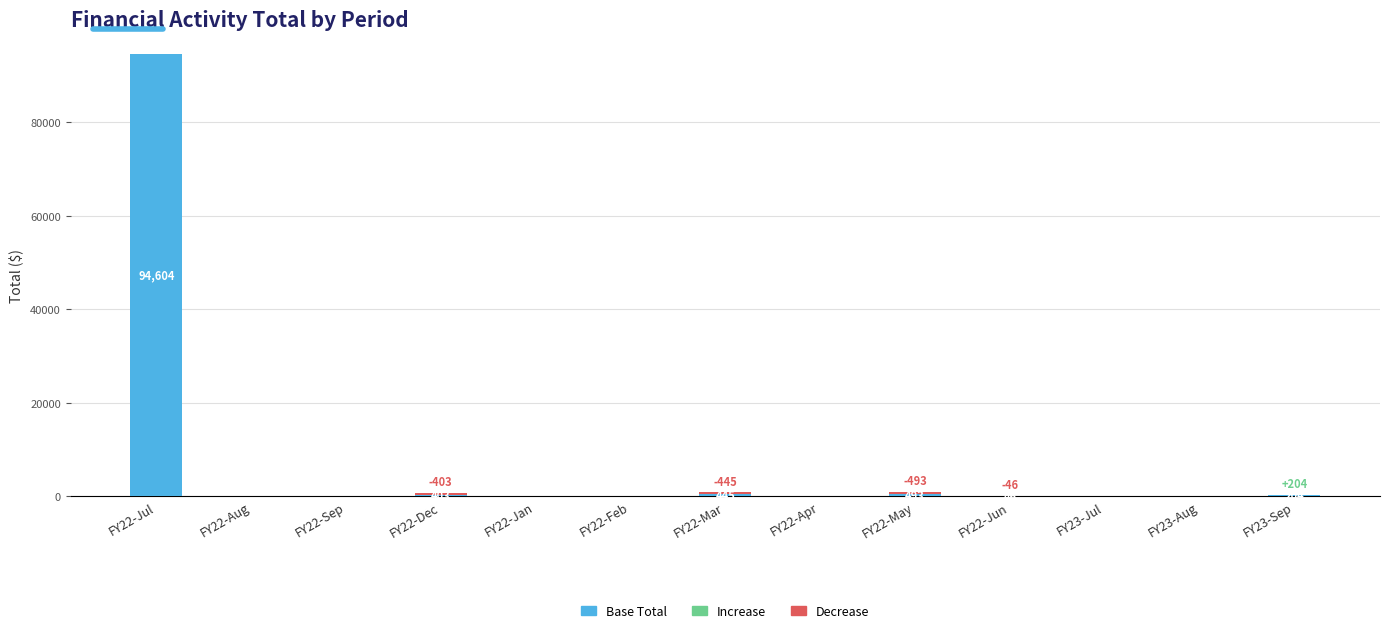

The Decrease series shows -172.2 at FY22-Sep. True or false?

False